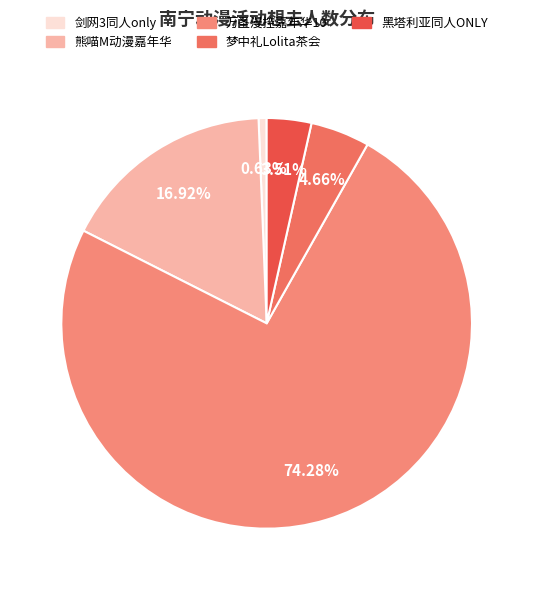

Rank the categories by value from lowest to highest.

剑网3同人only, 黑塔利亚同人ONLY, 梦中礼Lolita茶会, 熊喵M动漫嘉年华, 万圣漫控嘉年华10